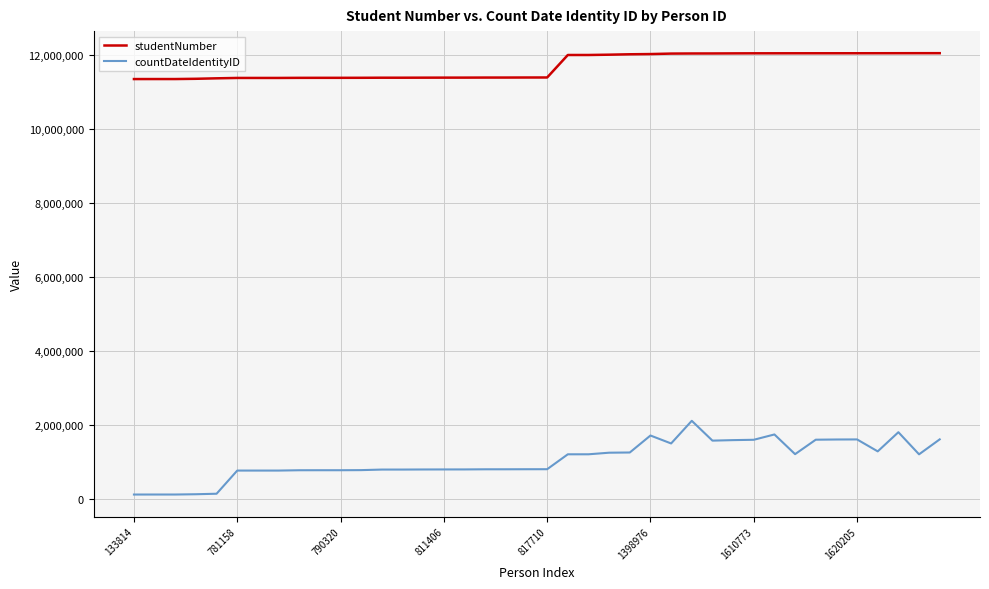

Which series has the largest total across all categories?

studentNumber